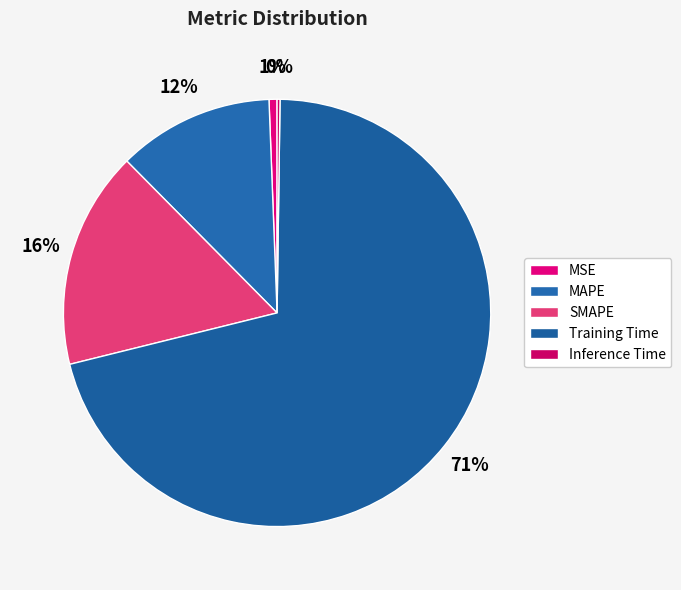

How many segments does this pie chart have?

5